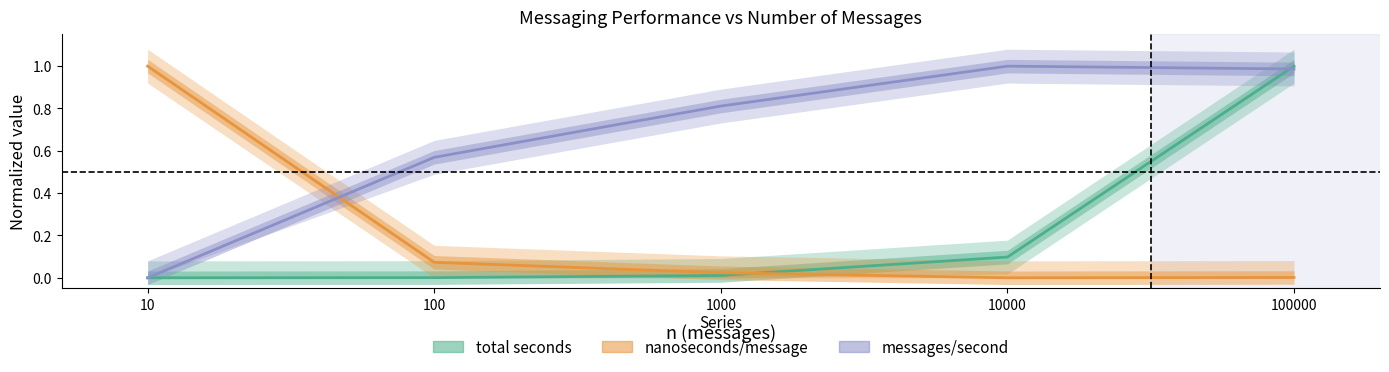

What is the difference between the highest and lowest values at 100000?

1.0